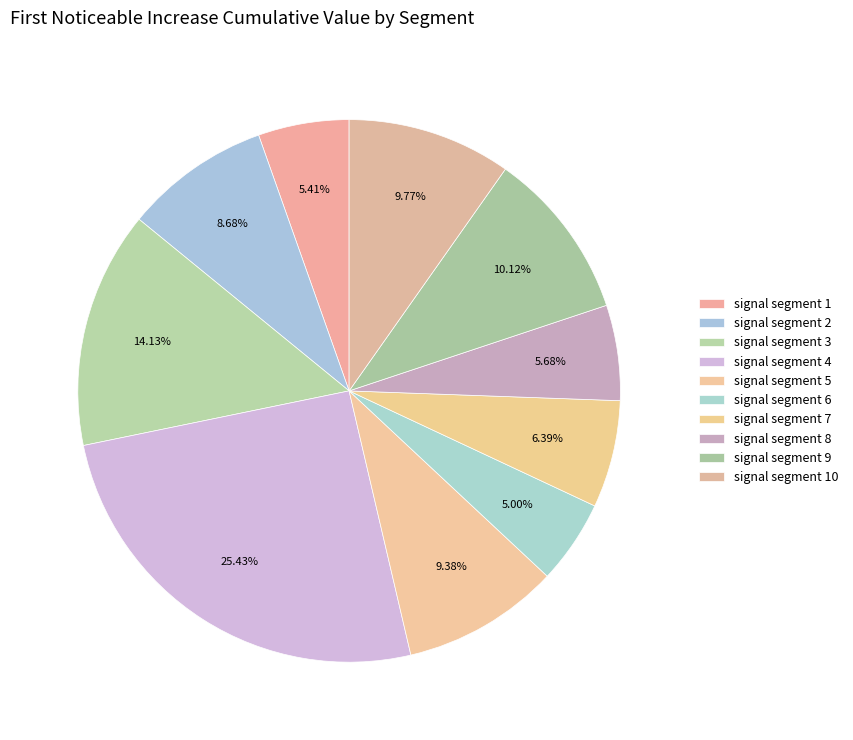

How many slices are in this pie chart?

10